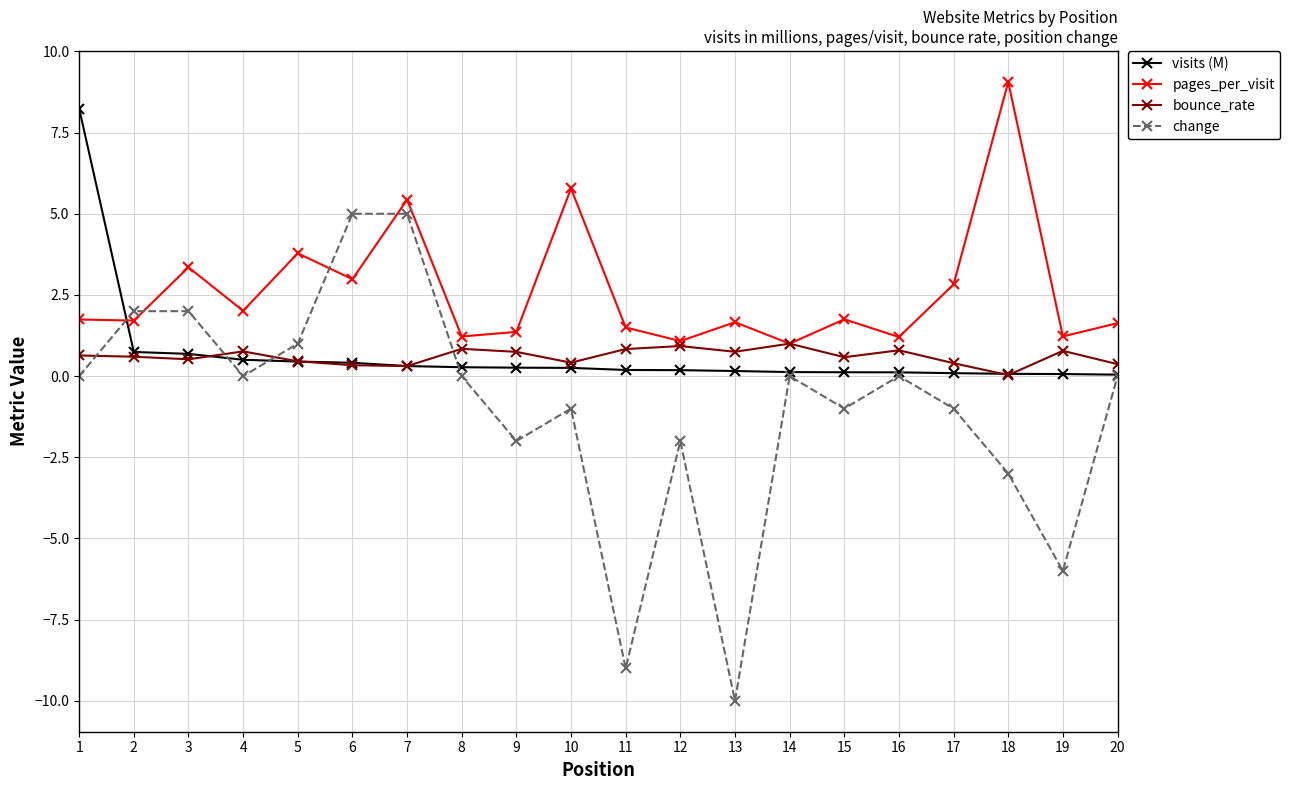

Is it true that change equals -3.1 at 9?

False